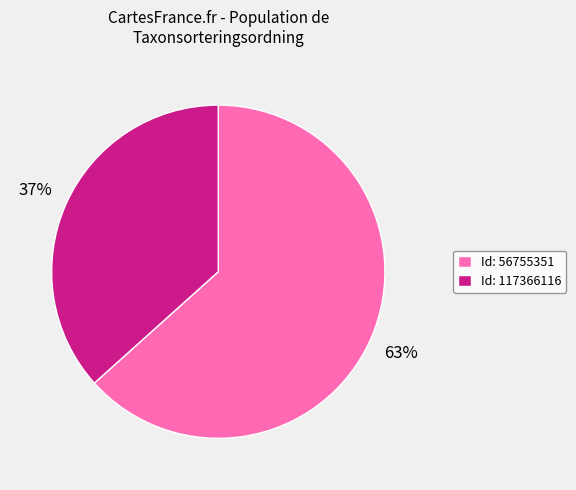

True or false: Id: 117366116 accounts for 50% of the total.

False